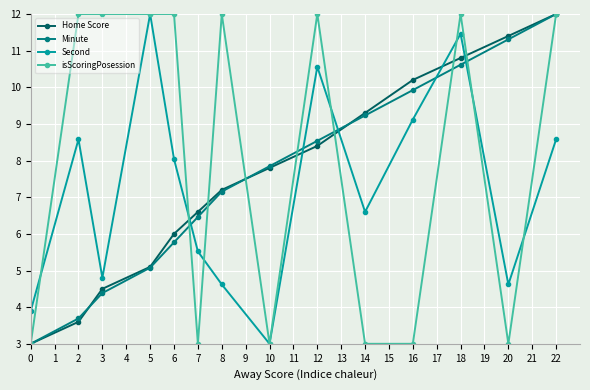

Reading left to right, extract all data points from this chart.

Home Score: 3.0	3.6	4.5	5.1	6.0	6.6	7.2	7.8	8.4	9.3	10.2	10.8	11.4	12.0
Minute: 3.0	3.7	4.4	5.1	5.8	6.5	7.2	7.8	8.5	9.2	9.9	10.6	11.3	12.0
Second: 3.9	8.6	4.8	12.0	8.0	5.5	4.6	3.0	10.6	6.6	9.1	11.5	4.6	8.6
isScoringPosession: 3.0	12.0	12.0	12.0	12.0	3.0	12.0	3.0	12.0	3.0	3.0	12.0	3.0	12.0